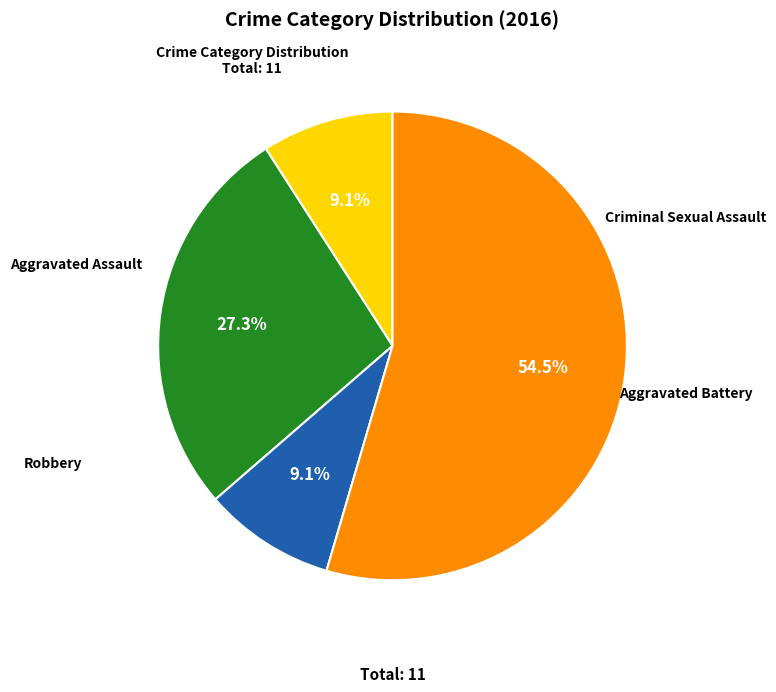

Is there any slice that represents more than half of the pie?

Yes